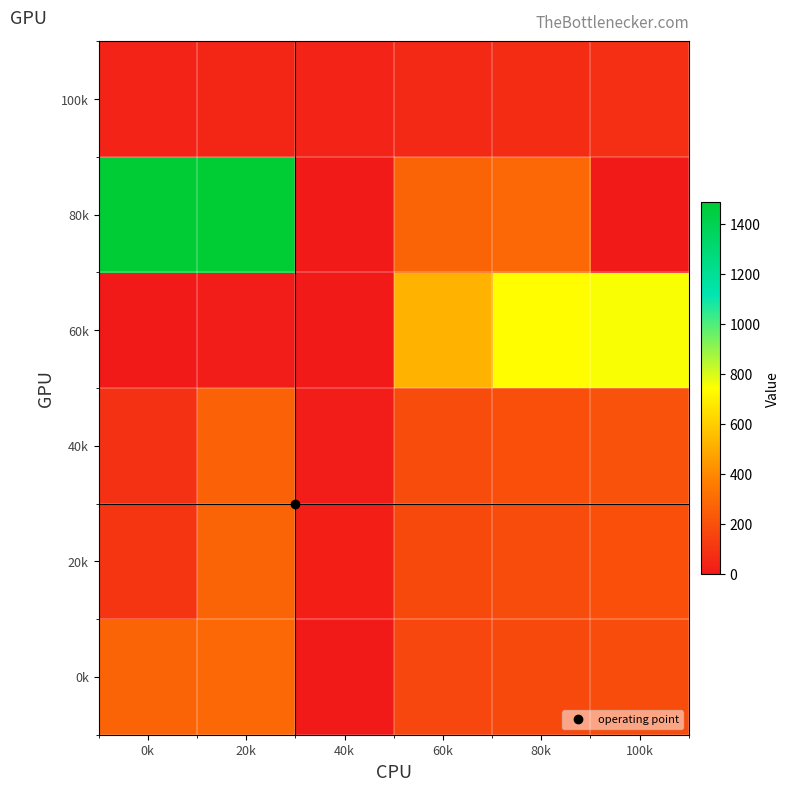

Reading left to right, what are all the values shown in this chart?

0k: 0k=276	20k=288	40k=0	60k=164	80k=176	100k=188
20k: 0k=100	20k=276	40k=24	60k=176	80k=188	100k=200
40k: 0k=88	20k=264	40k=12	60k=188	80k=200	100k=212
60k: 0k=0	20k=12	40k=0	60k=524	80k=740	100k=752
80k: 0k=1476	20k=1488	40k=0	60k=276	80k=288	100k=0
100k: 0k=36	20k=48	40k=36	60k=60	80k=72	100k=84